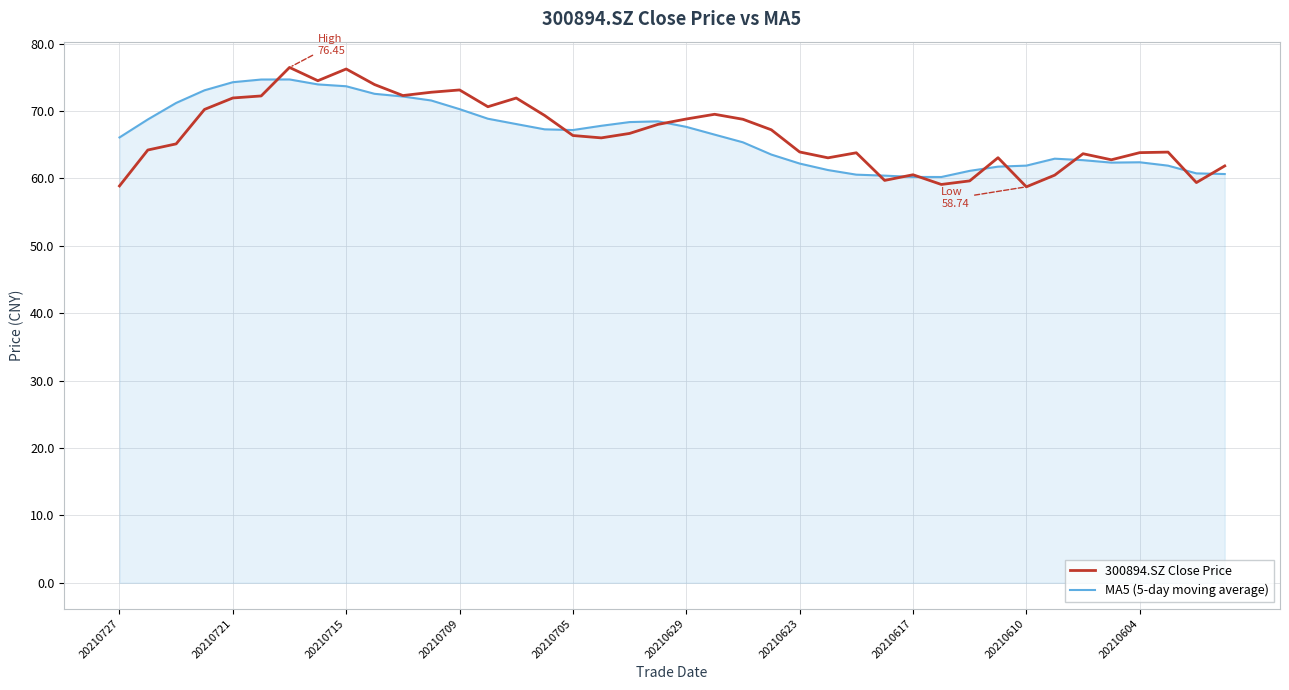

Which series has the largest range (max minus min)?

300894.SZ Close Price